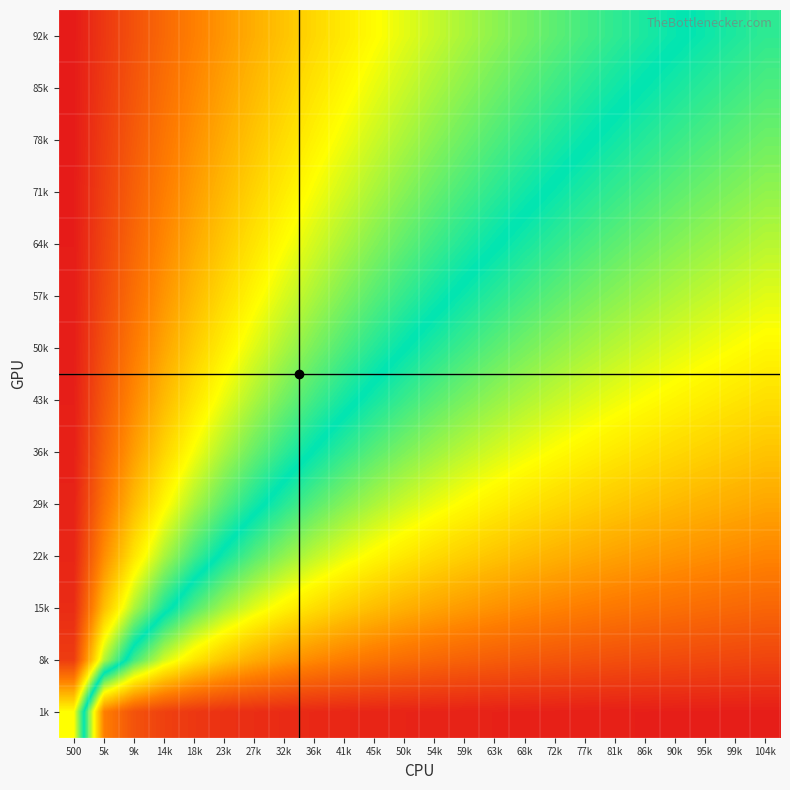

How many distinct data groups are displayed?

14